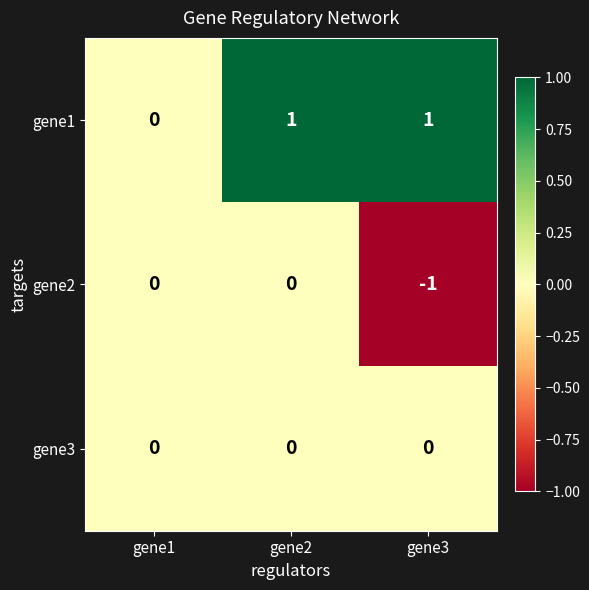

Reading right to left, transcribe all the data shown in this chart.

gene1: 1	1	0
gene2: -1	0	0
gene3: 0	0	0